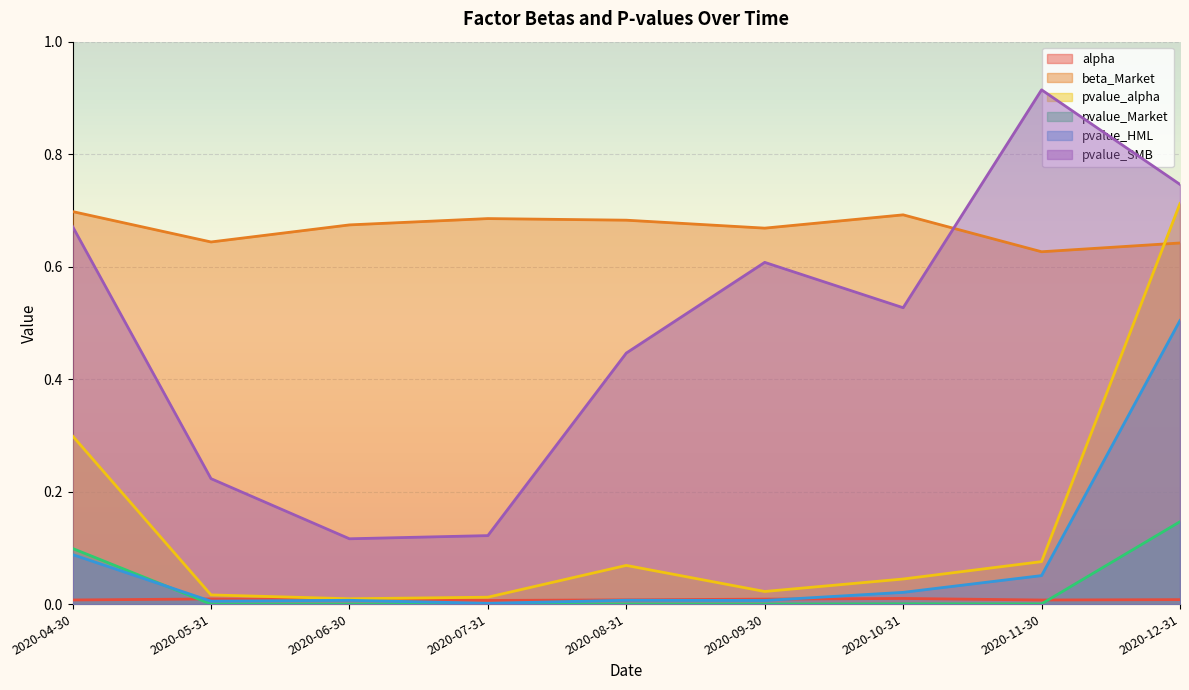

Where is the first local minimum for alpha?

2020-07-31